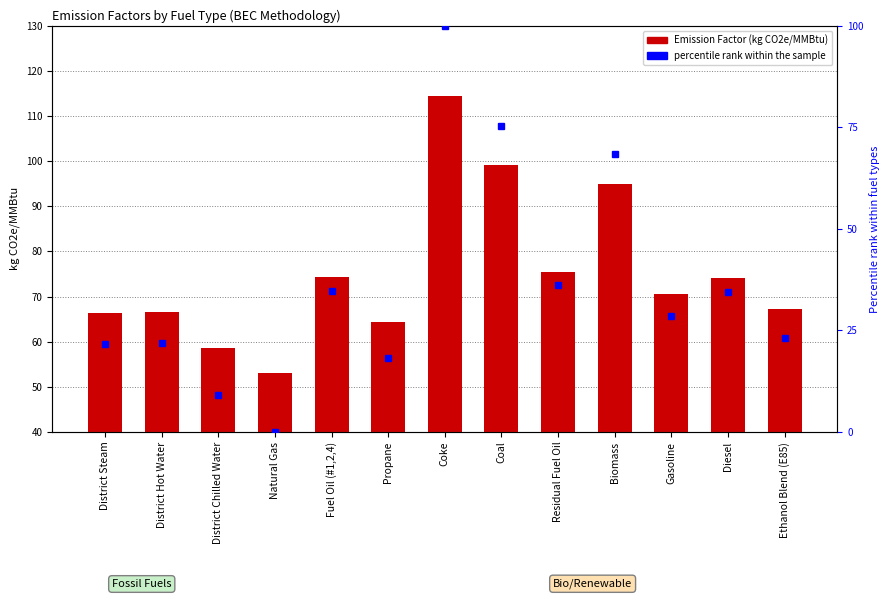

Between Ethanol Blend (E85) and District Hot Water, which is larger?

Ethanol Blend (E85)